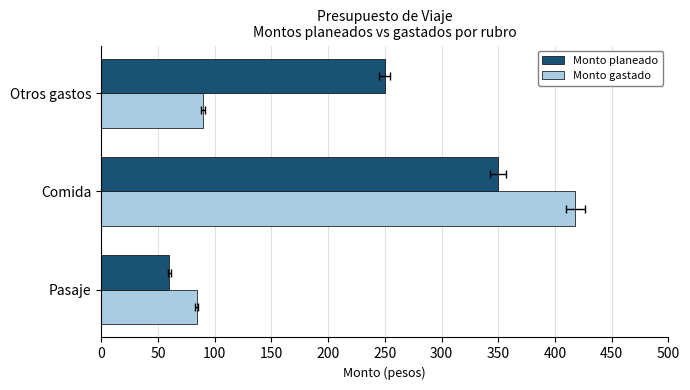

What is the value of the Monto planeado bar at the 2nd from the left?

350.0